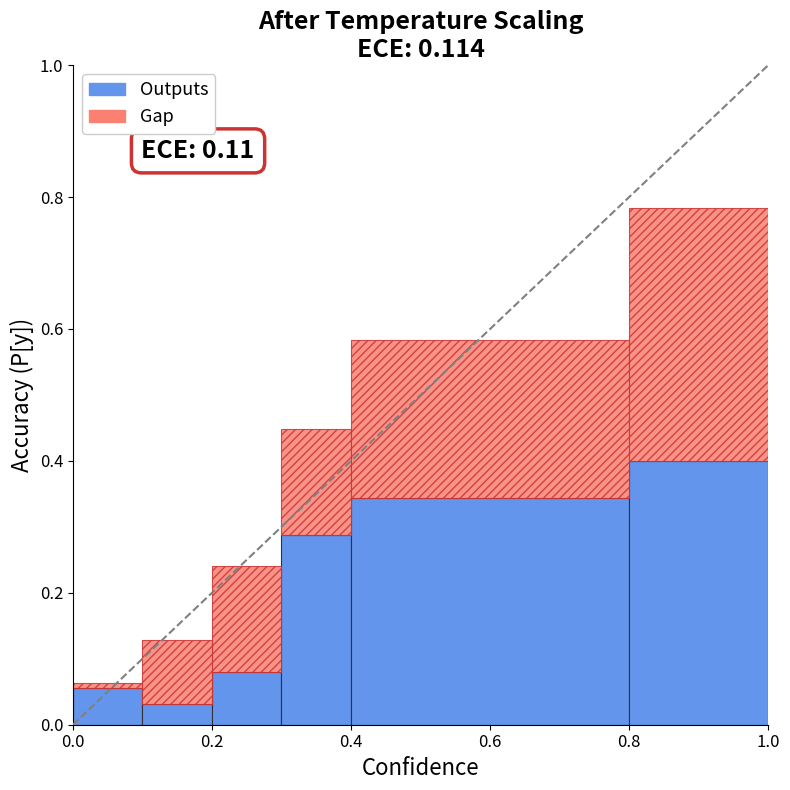

How many data points in Max_numeric are less than 1?

1